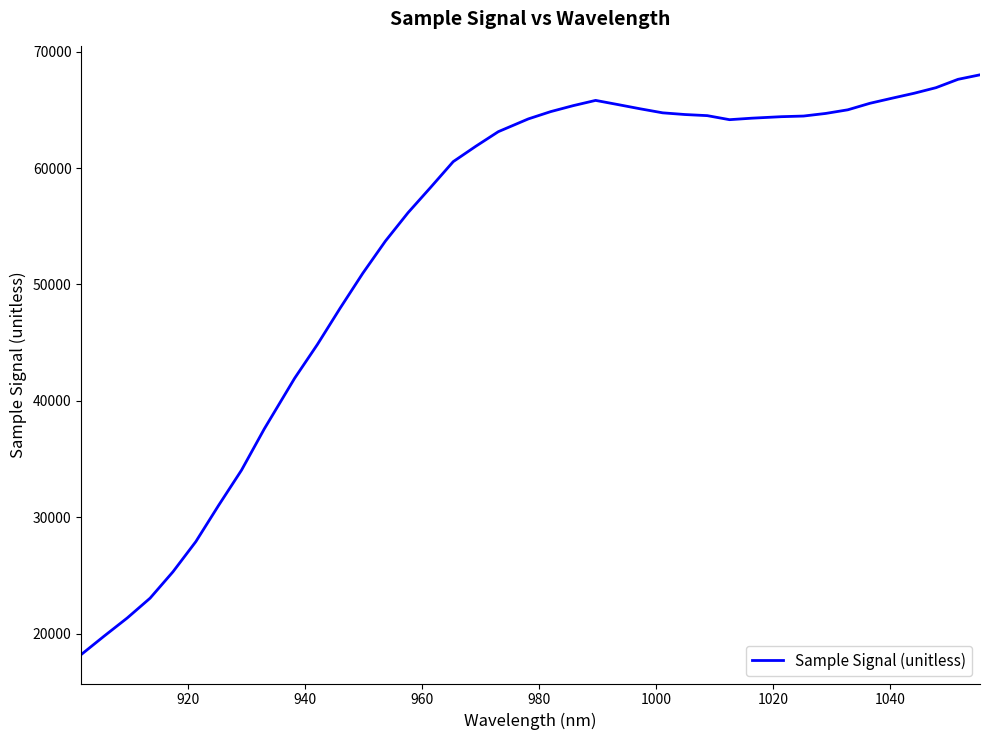

What is the maximum value shown in the chart?

68008